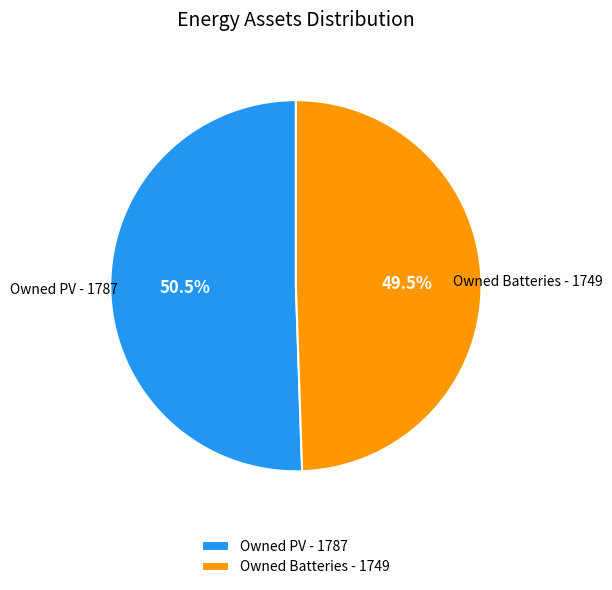

To the nearest percent, what is the difference between the largest and smallest slice percentages?

1%